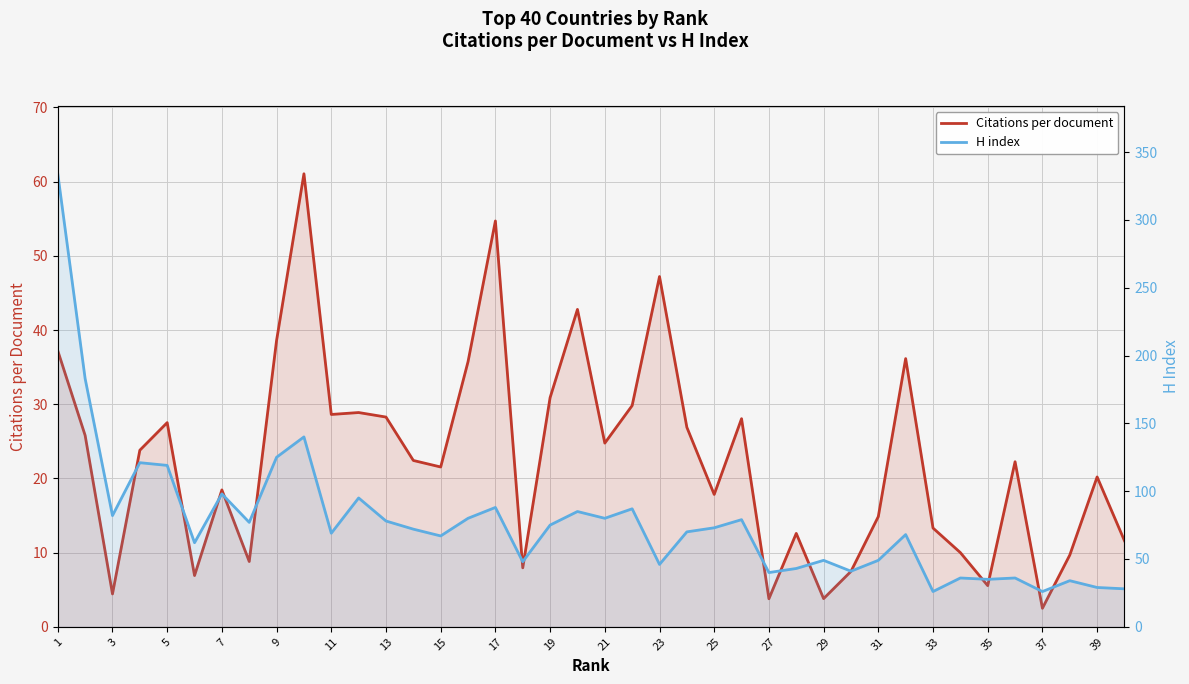

Rank the series by their average value, from highest to lowest.

H index, Citations per document